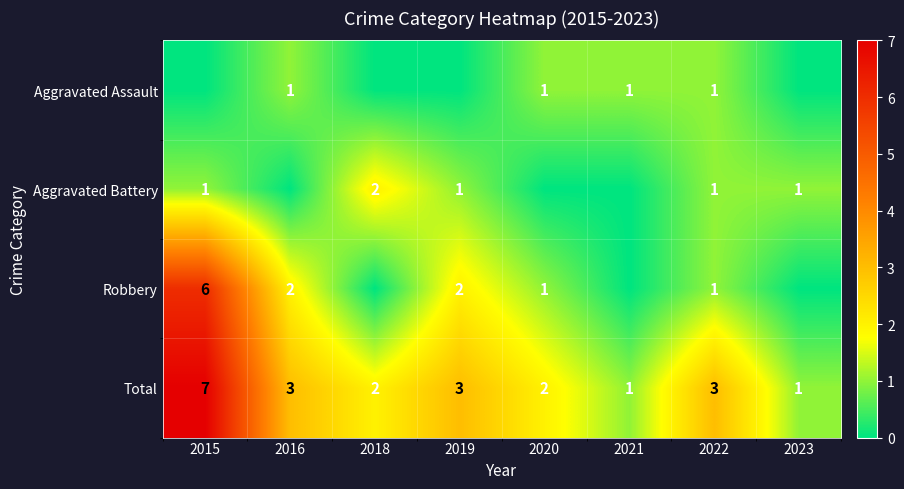

At which label does Total reach its peak?

2015